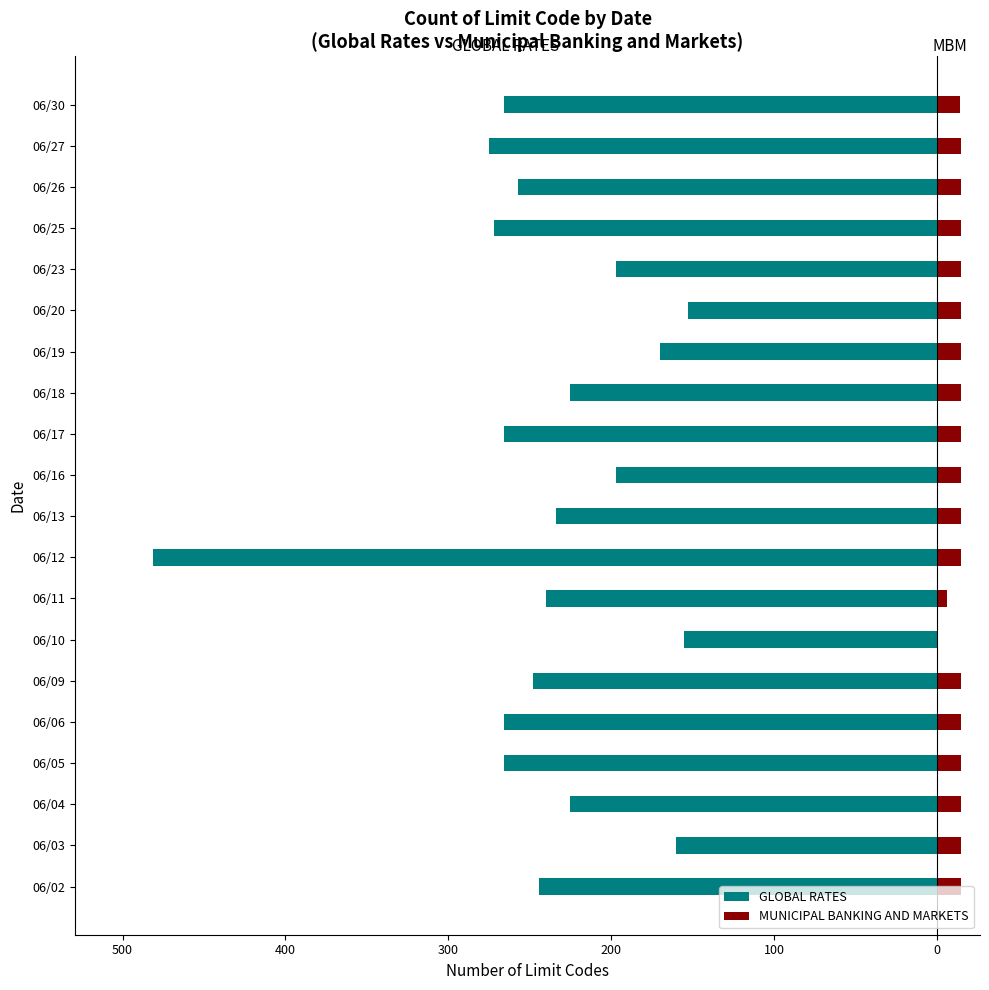

Which series changed the most between 06/04 and 06/19?

GLOBAL RATES